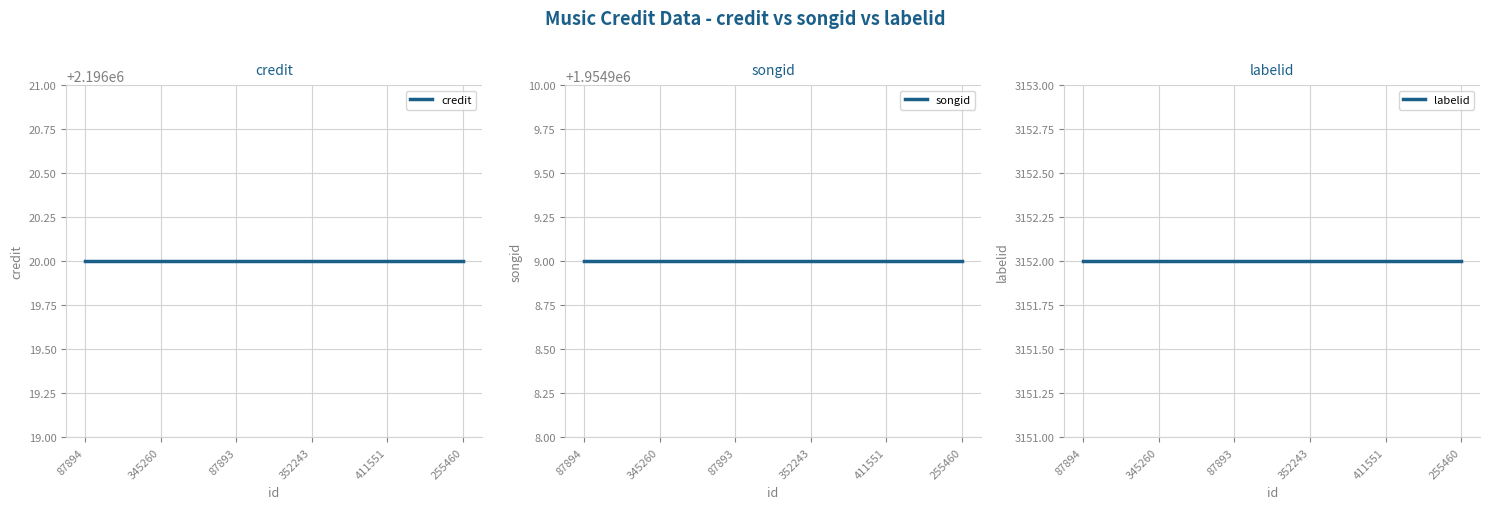

Which category has the lowest value in the labelid series?

87894